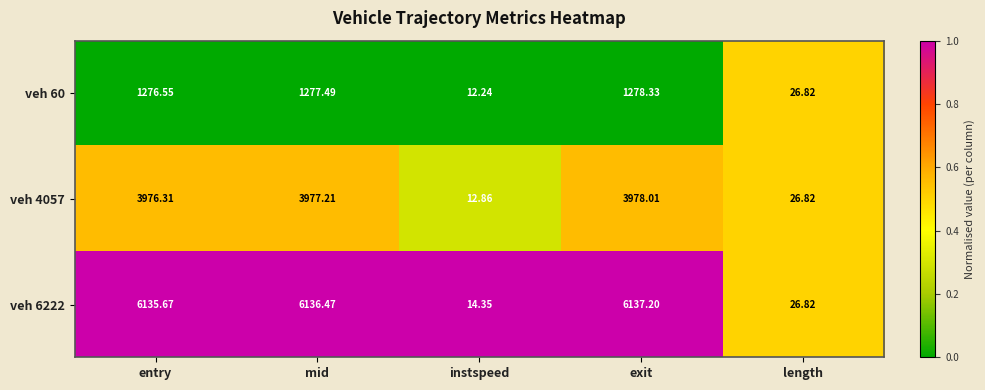

Which series has the largest total across all categories?

veh 6222